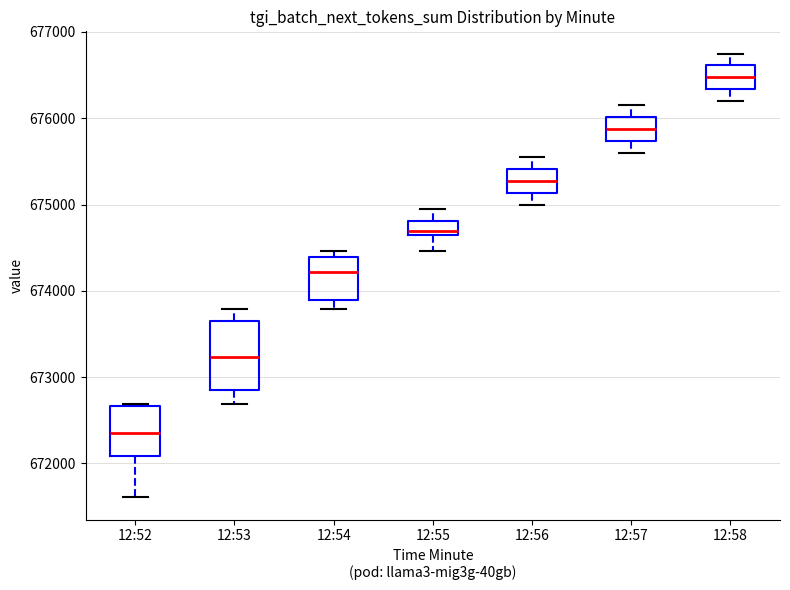

Which box is the tallest, from its lower edge to its upper edge?

12:53